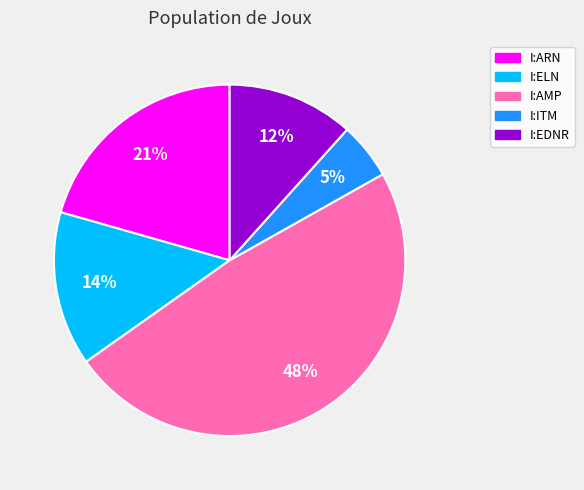

To the nearest percent, what is the difference between the largest and smallest slice percentages?

43%